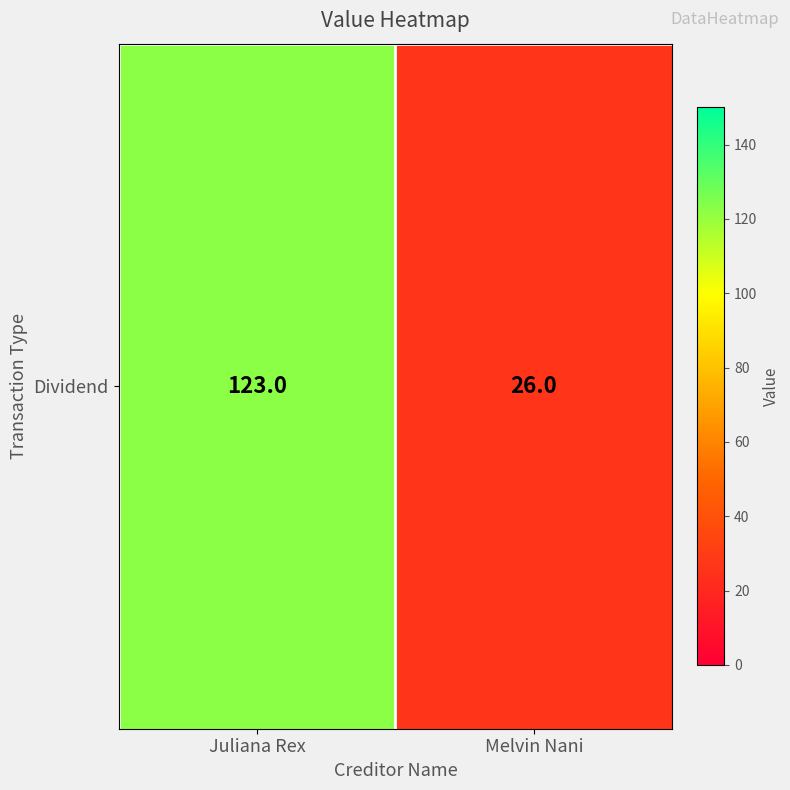

Which has a higher value, Melvin Nani or Juliana Rex?

Juliana Rex